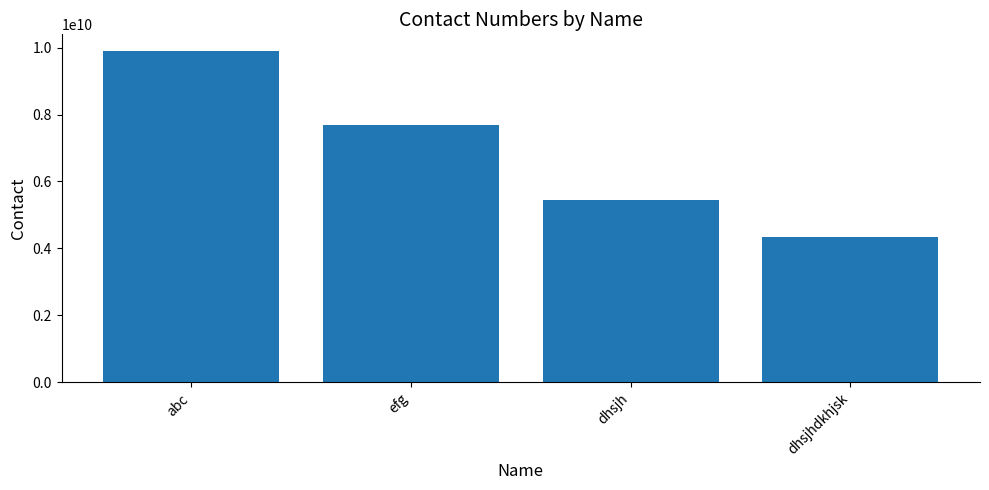

List the labels in order of value, largest first.

abc, efg, dhsjh, dhsjhdkhjsk